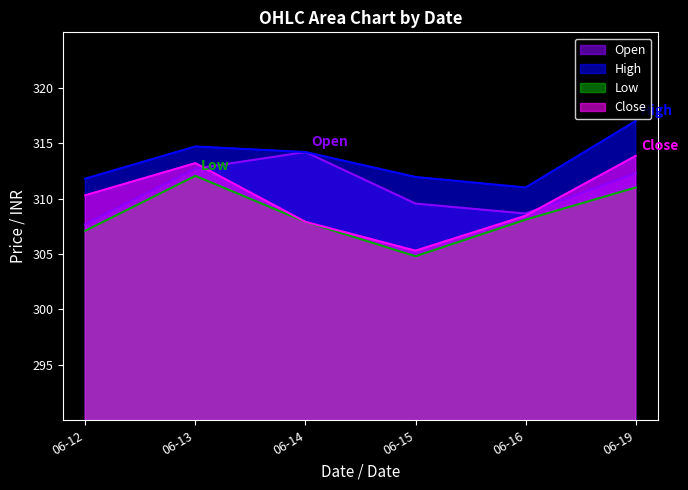

What is the difference between the highest and lowest values at 06-14?

6.3